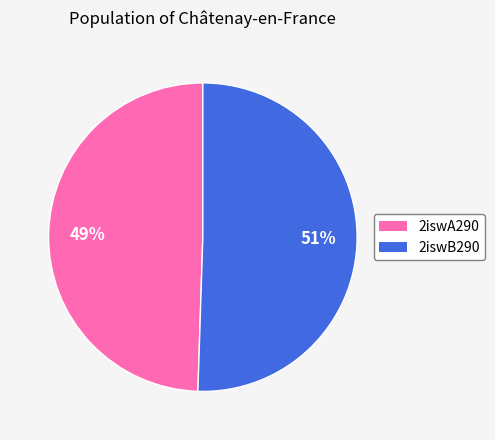

Do 2iswA290 and 2iswB290 together represent more than half of the pie?

Yes